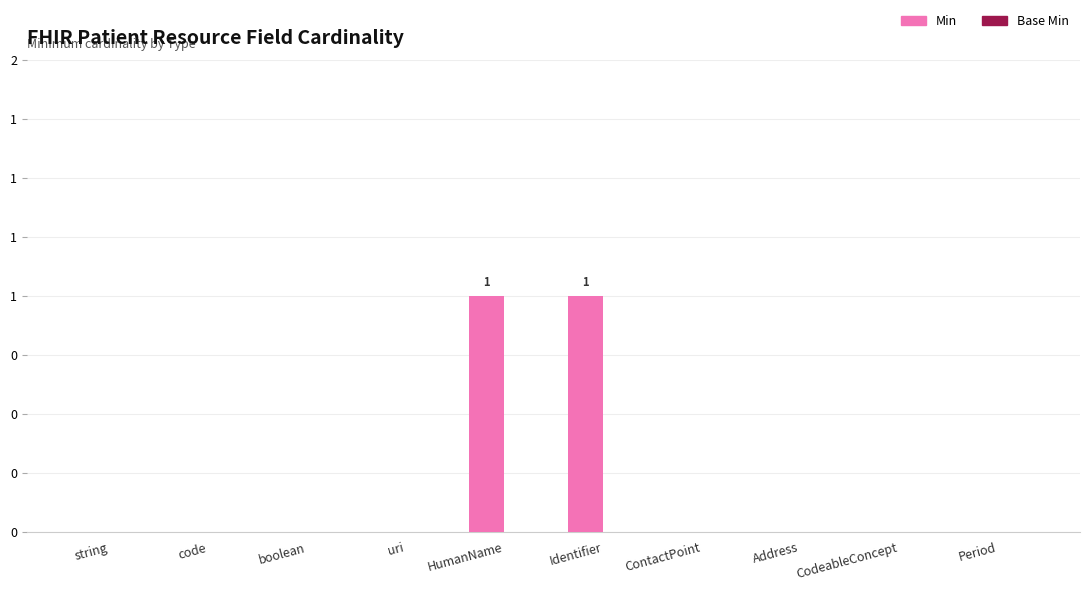

What is the label of the 5th bar from the left?

HumanName